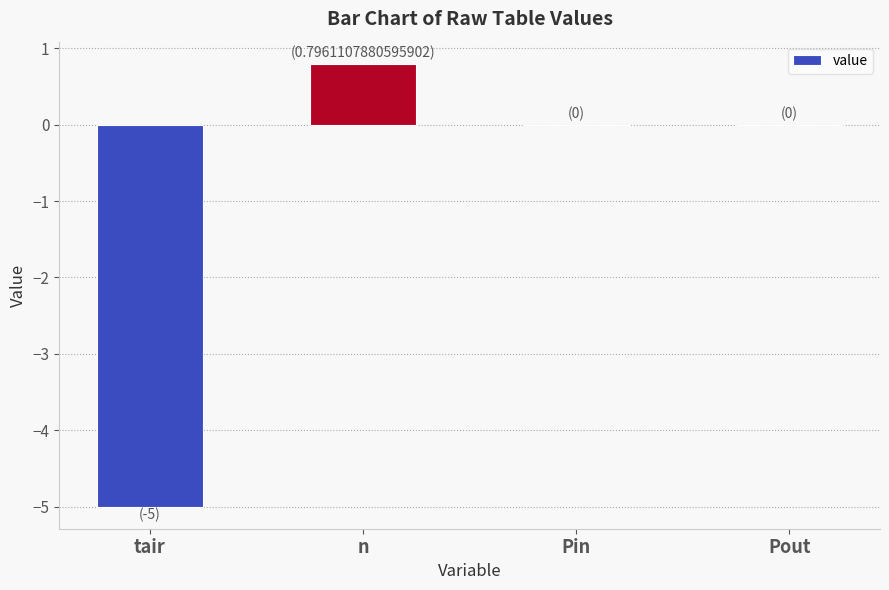

What is the maximum value shown in the chart?

0.8